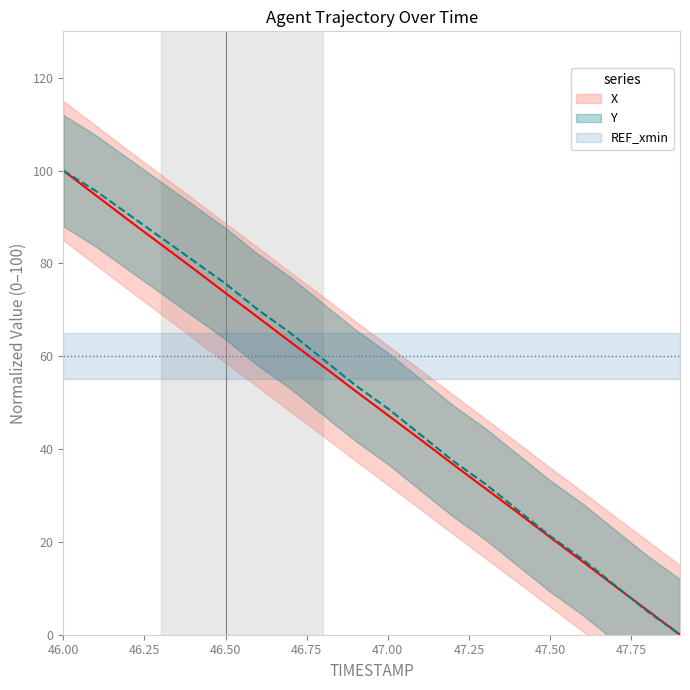

At how many categories does at least one series exceed 11?

20